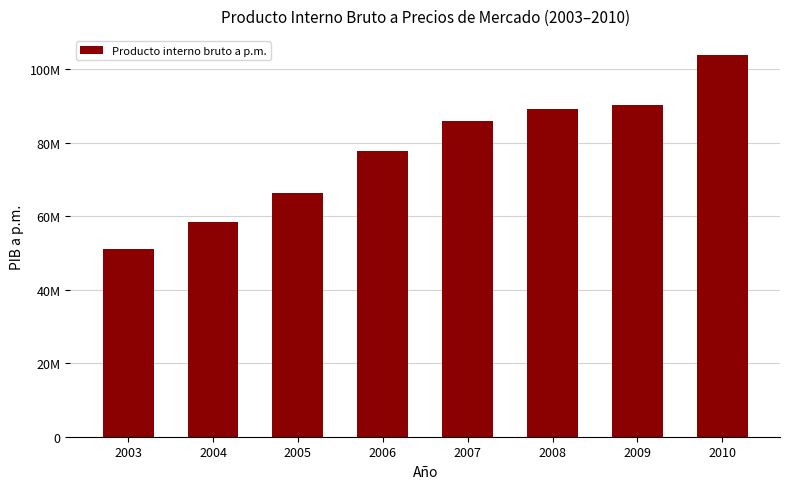

Are the bars grouped side by side (vs. stacked)?

No